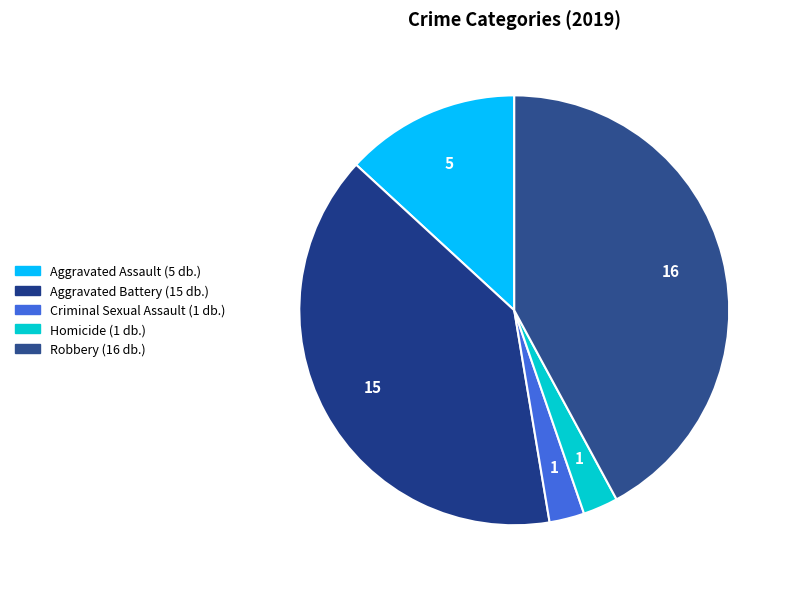

To the nearest percent, what portion does Aggravated Assault represent?

13%